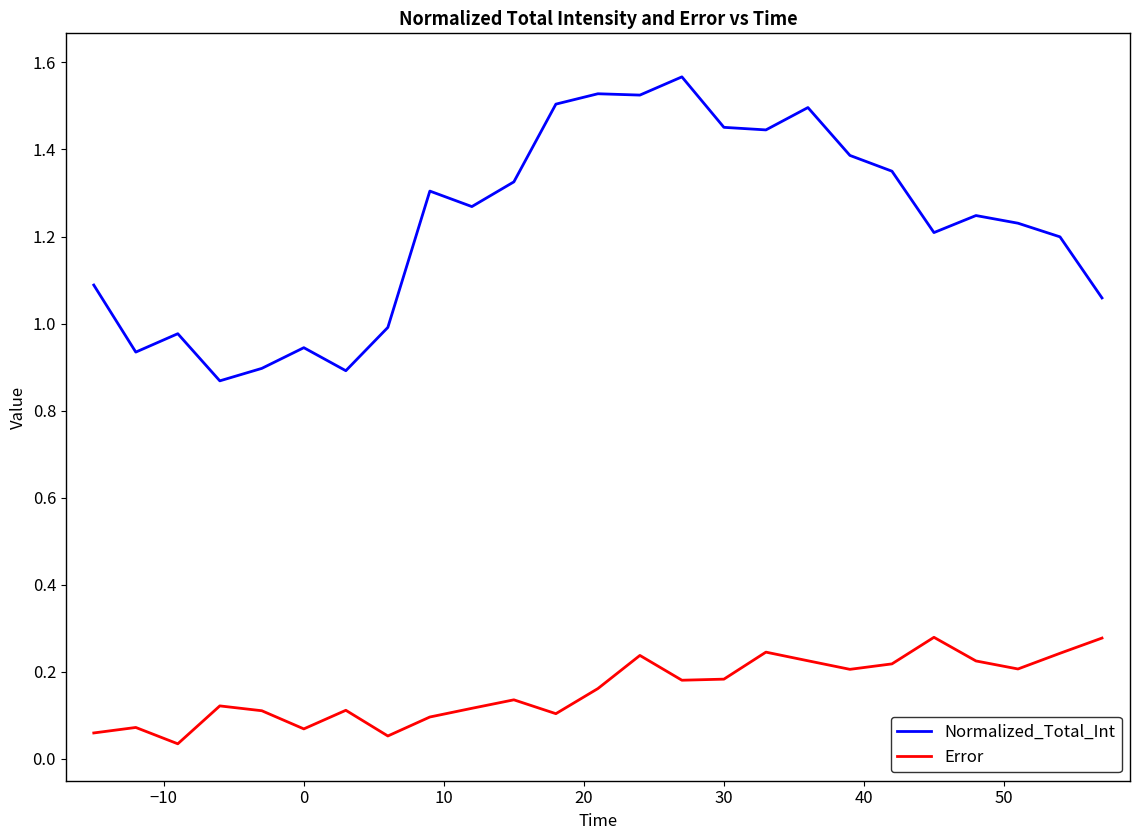

What are all the series names shown in the legend?

Normalized_Total_Int, Error